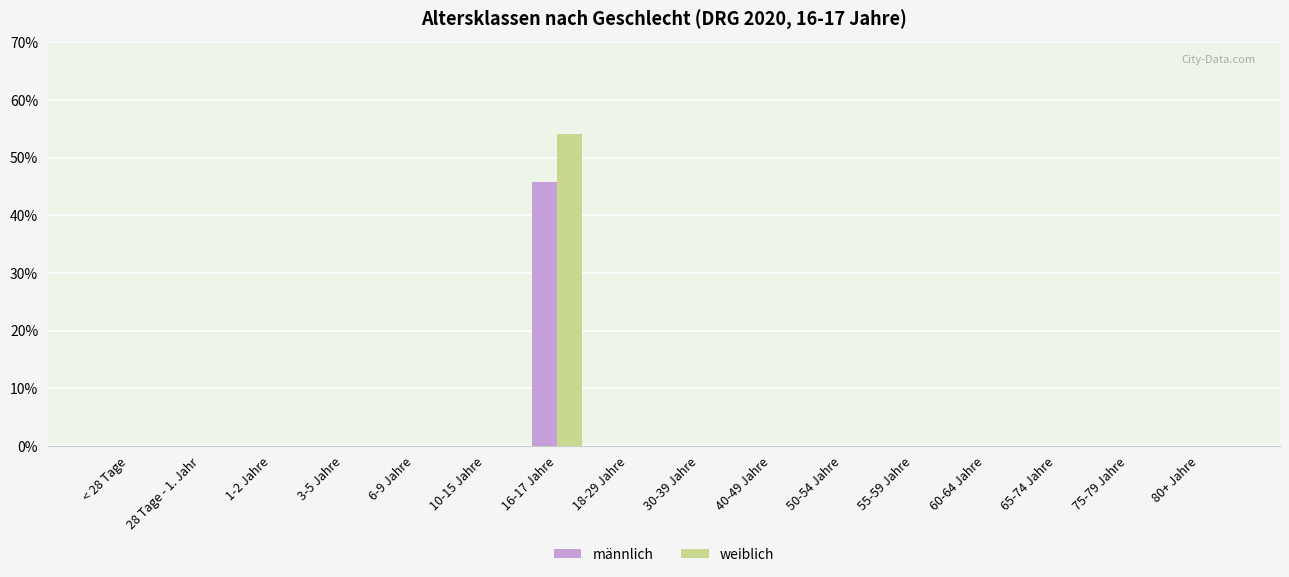

Reading left to right, extract all data points from this chart.

männlich: < 28 Tage=0.0	28 Tage - 1. Jahr=0.0	1-2 Jahre=0.0	3-5 Jahre=0.0	6-9 Jahre=0.0	10-15 Jahre=0.0	16-17 Jahre=45.8	18-29 Jahre=0.0	30-39 Jahre=0.0	40-49 Jahre=0.0	50-54 Jahre=0.0	55-59 Jahre=0.0	60-64 Jahre=0.0	65-74 Jahre=0.0	75-79 Jahre=0.0	80+ Jahre=0.0
weiblich: < 28 Tage=0.0	28 Tage - 1. Jahr=0.0	1-2 Jahre=0.0	3-5 Jahre=0.0	6-9 Jahre=0.0	10-15 Jahre=0.0	16-17 Jahre=54.2	18-29 Jahre=0.0	30-39 Jahre=0.0	40-49 Jahre=0.0	50-54 Jahre=0.0	55-59 Jahre=0.0	60-64 Jahre=0.0	65-74 Jahre=0.0	75-79 Jahre=0.0	80+ Jahre=0.0